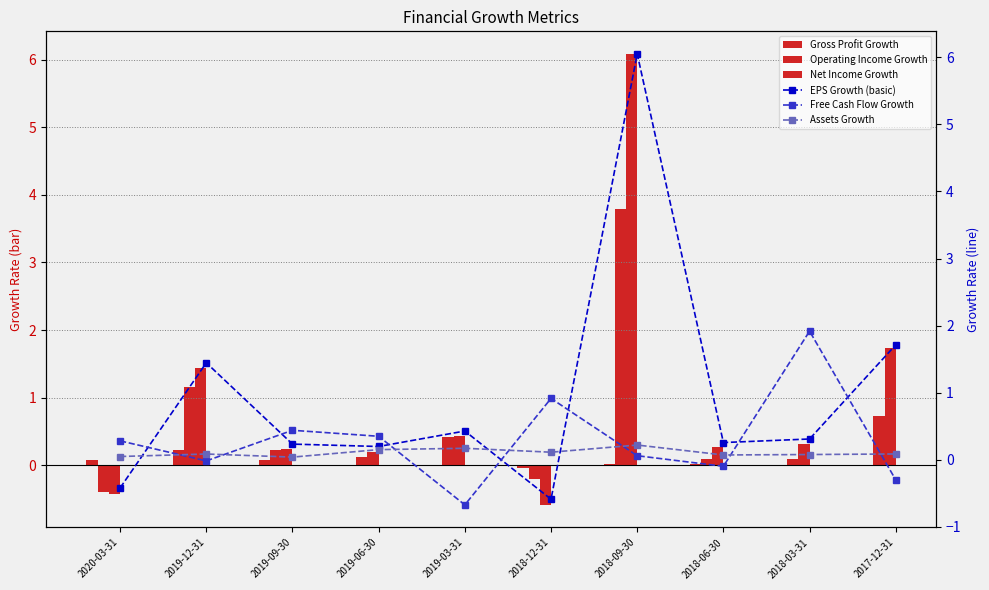

What is the label of the 8th bar from the left?

2018-06-30